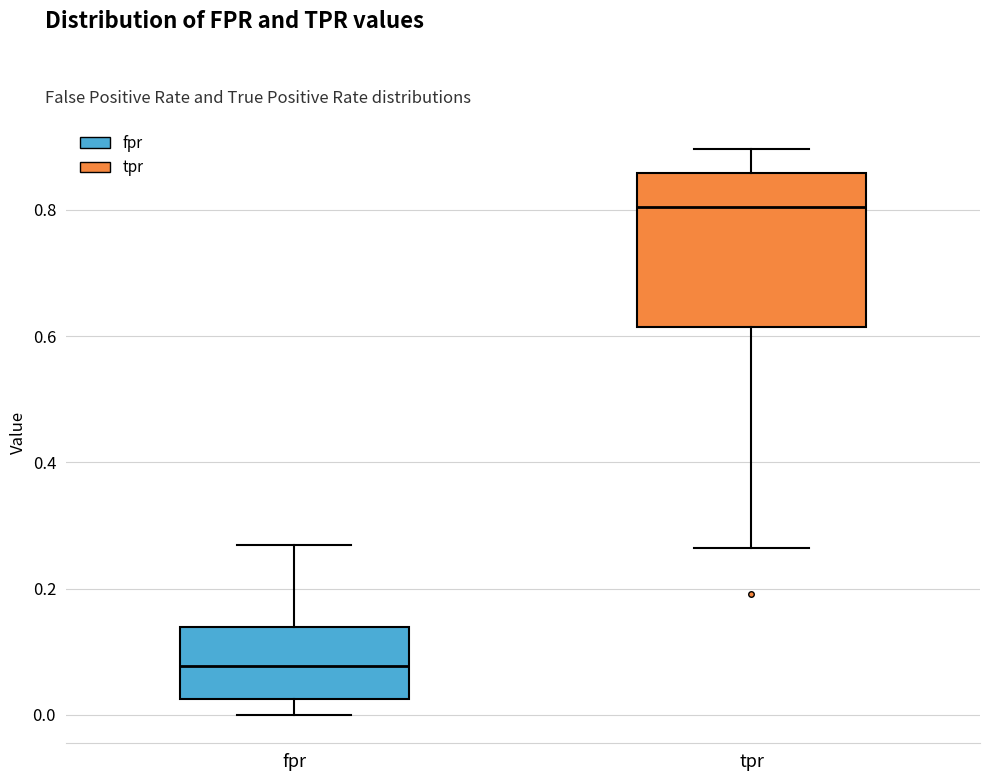

Where does the upper whisker of the box for fpr end on the y-axis? The values are not printed on the chart, so give them approximately, as read against the axis.

0.26